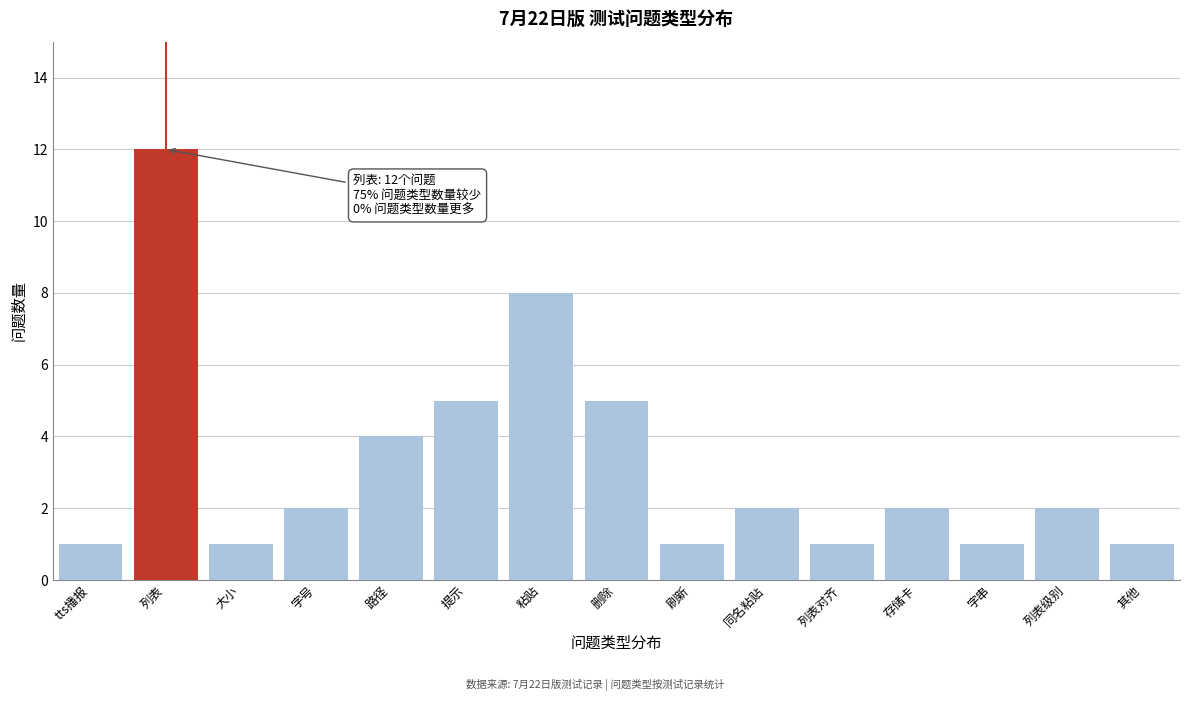

Reading left to right, list all the values displayed in this chart.

tts播报=1	列表=12	大小=1	字号=2	路径=4	提示=5	粘贴=8	删除=5	刷新=1	同名粘贴=2	列表对齐=1	存储卡=2	字串=1	列表级别=2	其他=1